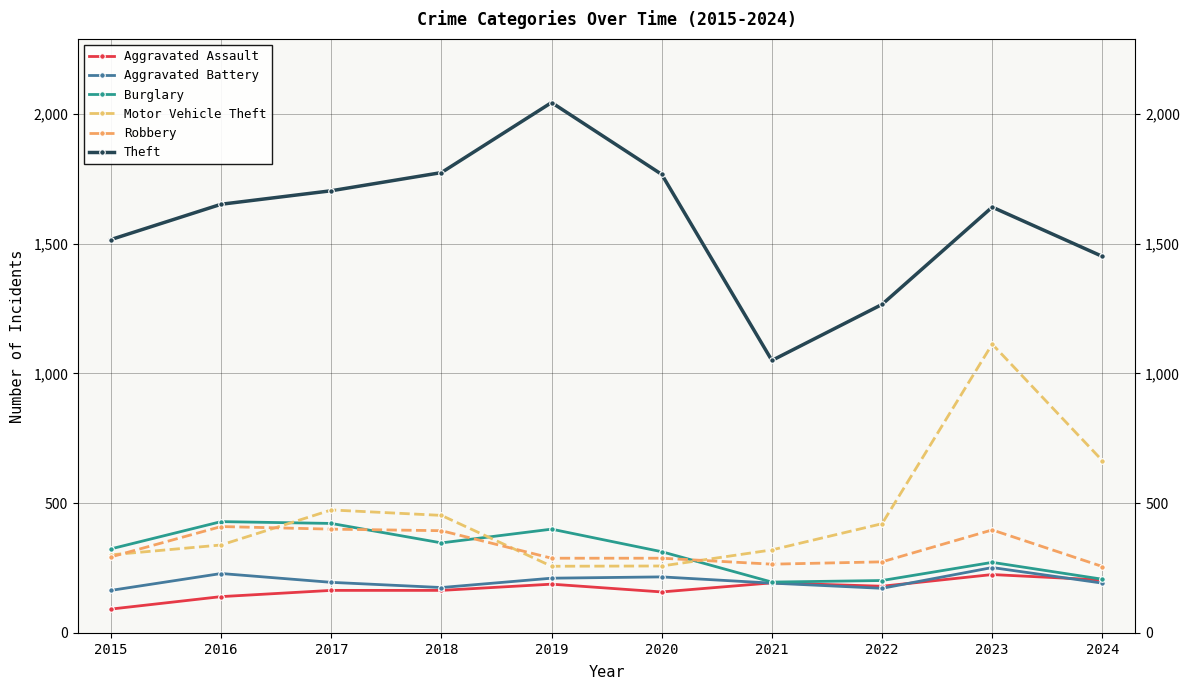

What is the difference between the Aggravated Battery values at 2016 and 2018?

54